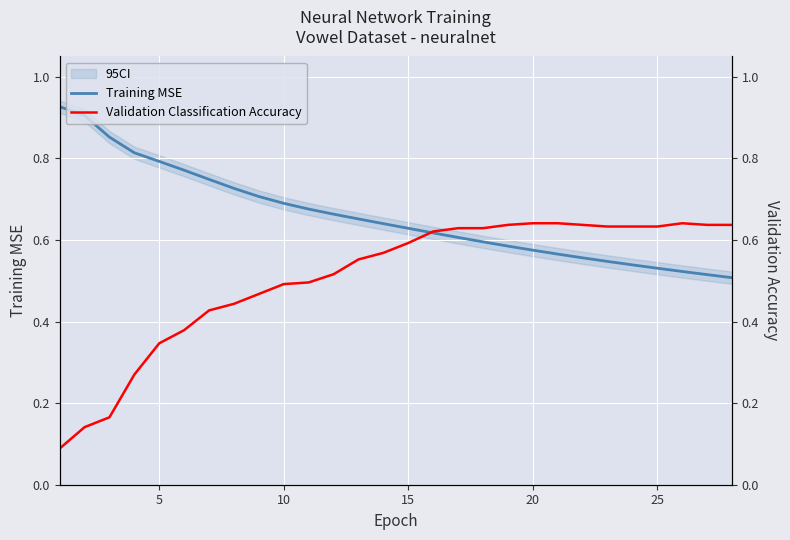

Is it true that Training MSE equals 1.1 at 10?

False